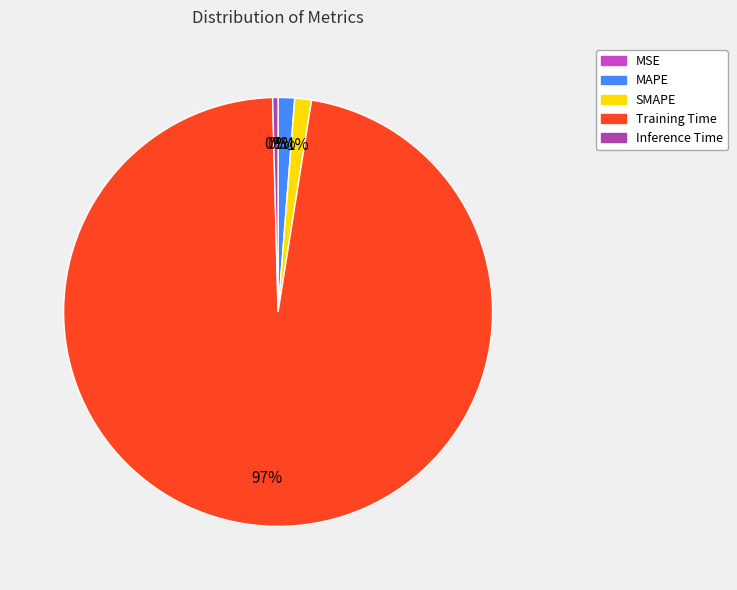

True or false: SMAPE accounts for 11% of the total.

False